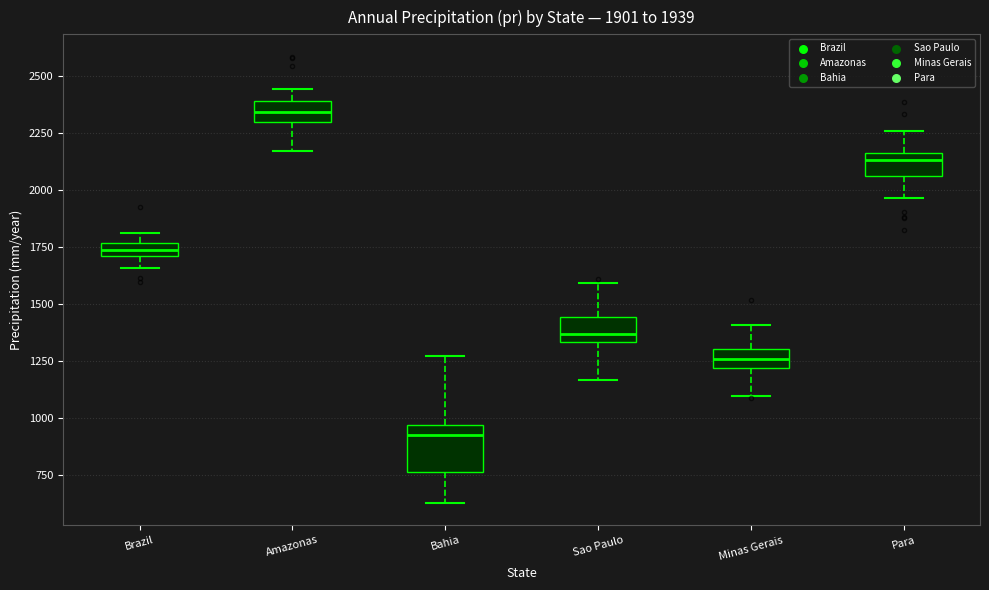

Comparing the boxes themselves (not the whiskers), which one is the tallest?

Bahia